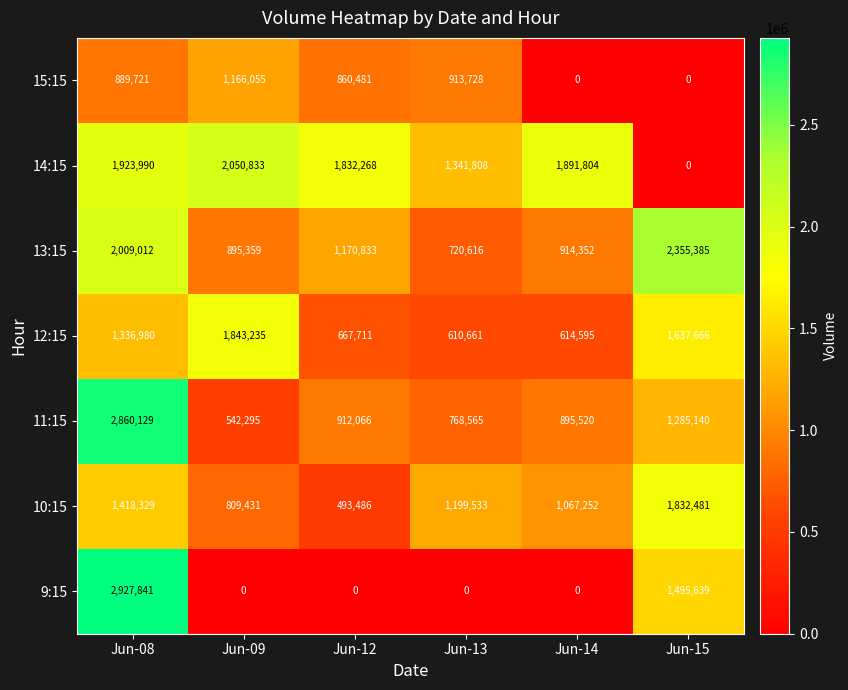

The value of 15:15 at Jun-08 is 889721. True or false?

True